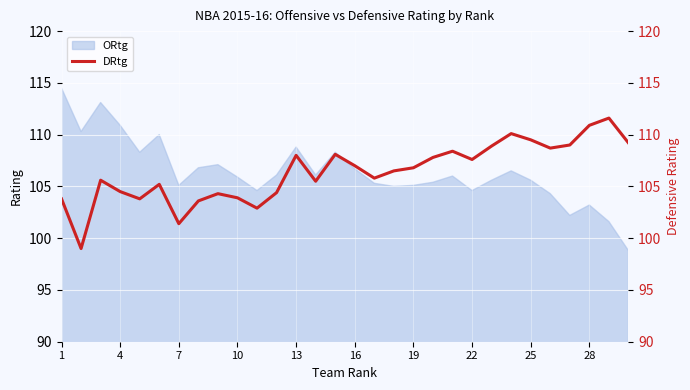

The ORtg series shows 43.2 at 4. True or false?

False